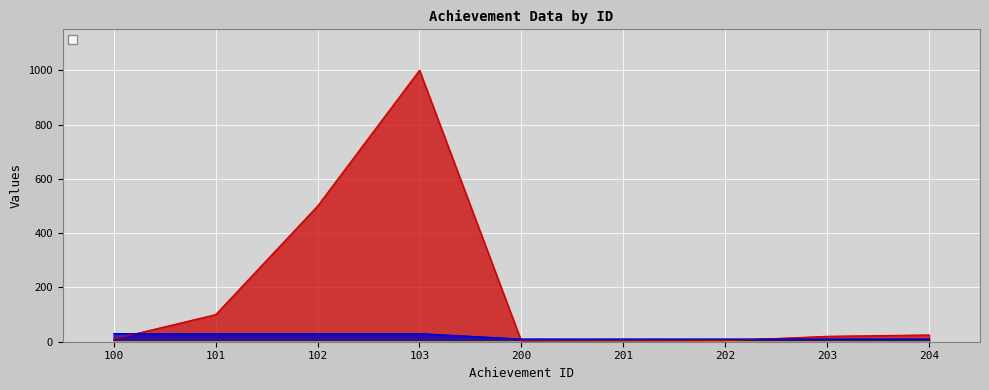

Is it true that _target equals 30 at 103?

True